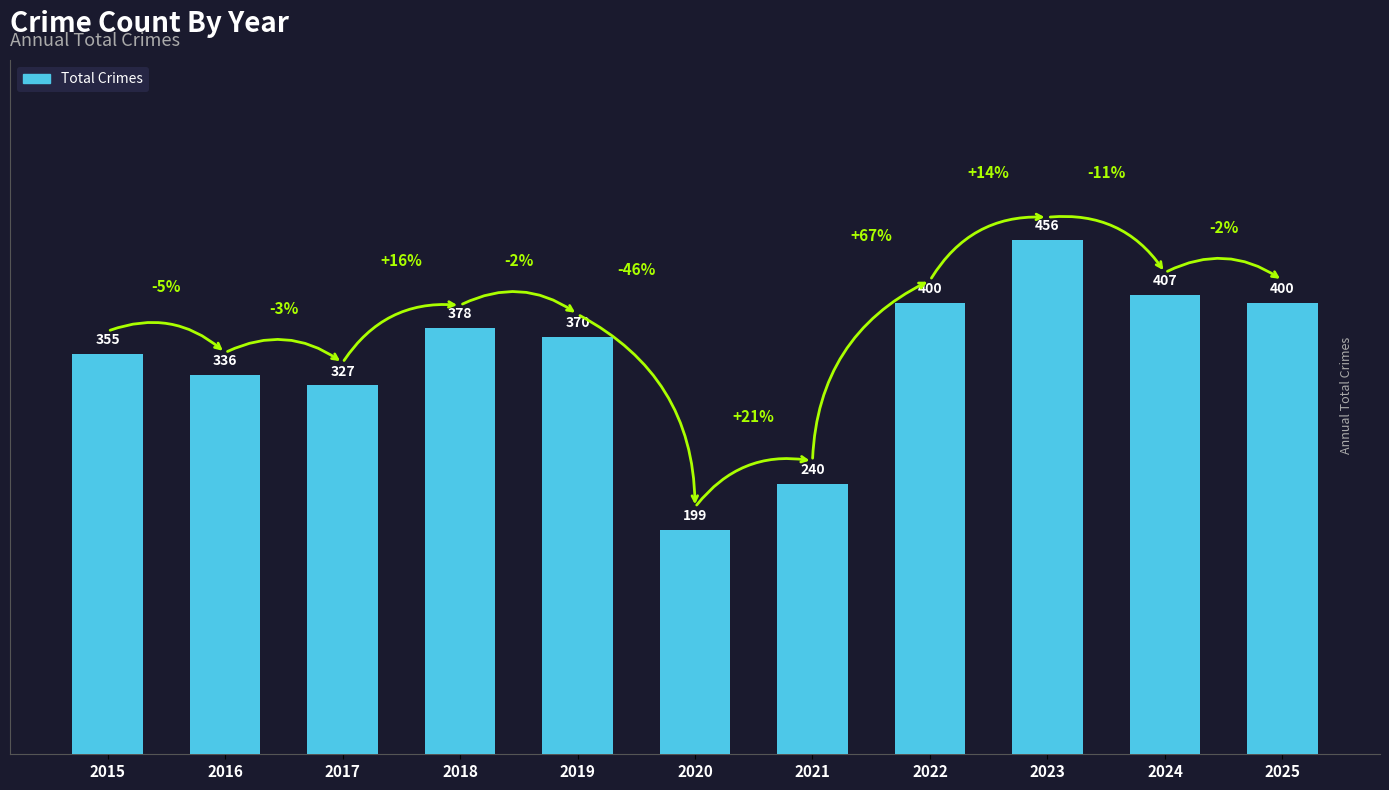

Is it true that the value at 2018 is 675?

False